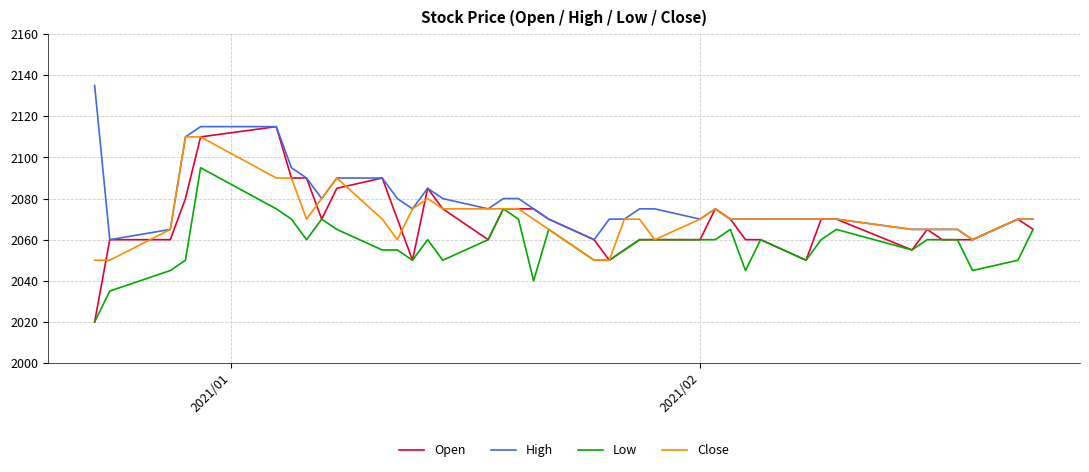

What is the maximum value shown in the chart?

2135